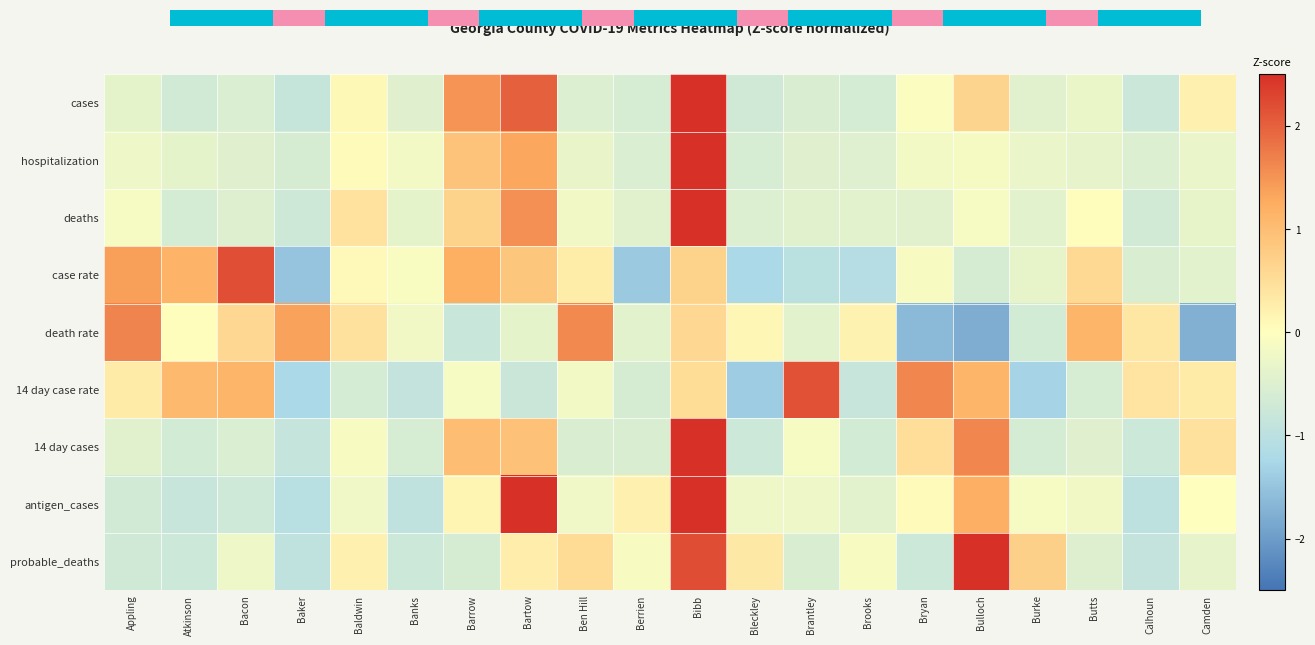

Which category has the highest value in the antigen_cases series?

Bartow